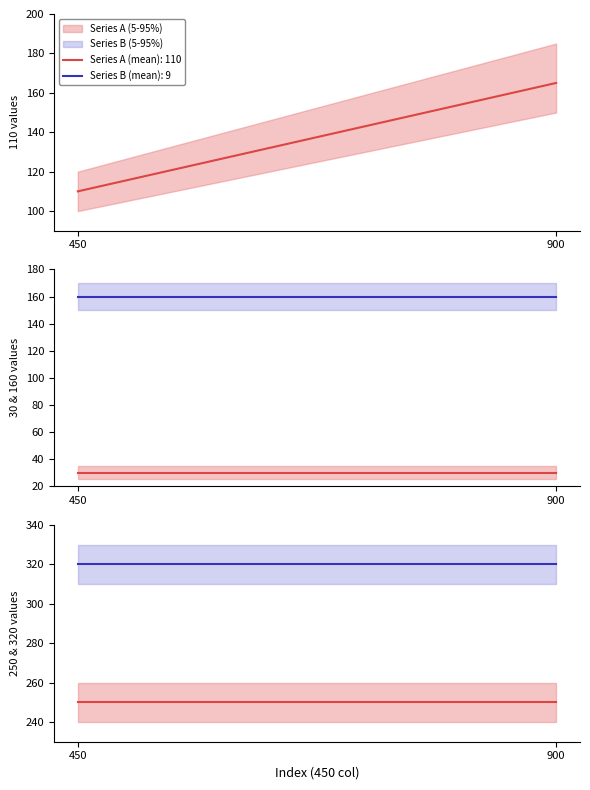

How many data points does each series have?

2